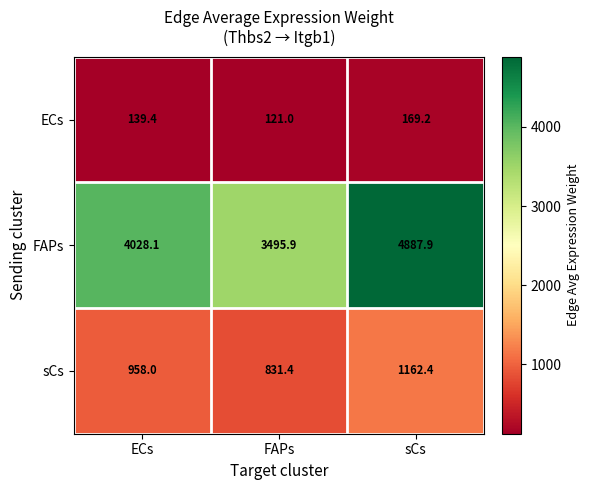

Reading left to right, transcribe all the data shown in this chart.

ECs: ECs=139.4	FAPs=121.0	sCs=169.2
FAPs: ECs=4028.1	FAPs=3495.9	sCs=4887.9
sCs: ECs=958.0	FAPs=831.4	sCs=1162.4